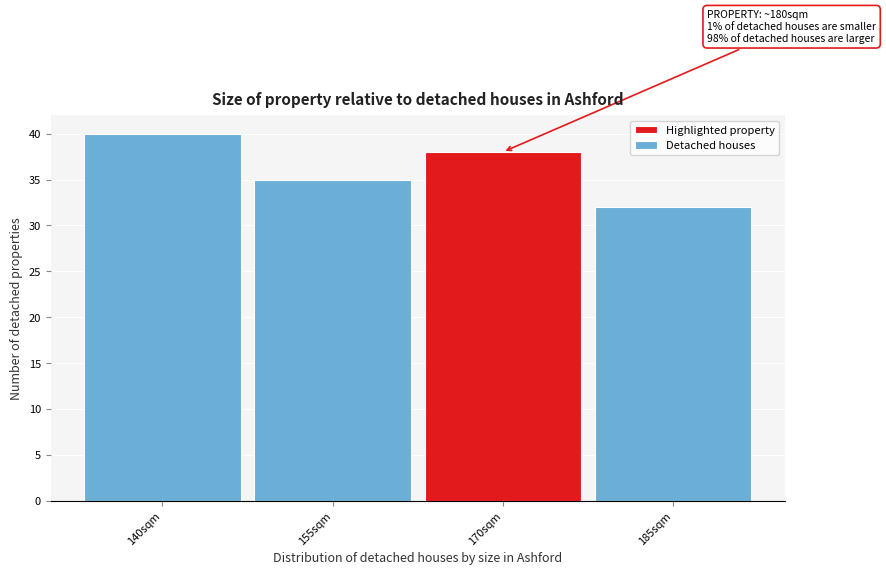

Reading left to right, extract all data points from this chart.

40	35	38	32